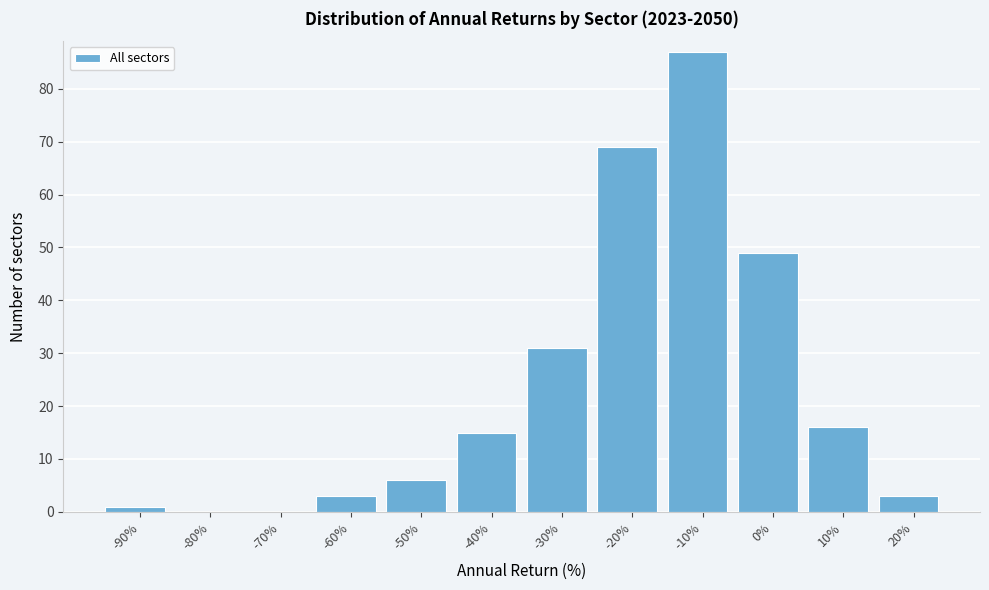

Reading left to right, transcribe all the data shown in this chart.

-90%=1	-80%=0	-70%=0	-60%=3	-50%=6	-40%=15	-30%=31	-20%=69	-10%=87	0%=49	10%=16	20%=3